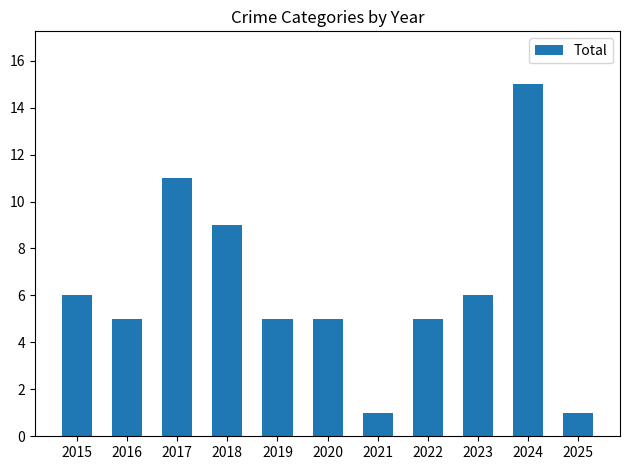

What is the difference between the second highest and minimum values?

10